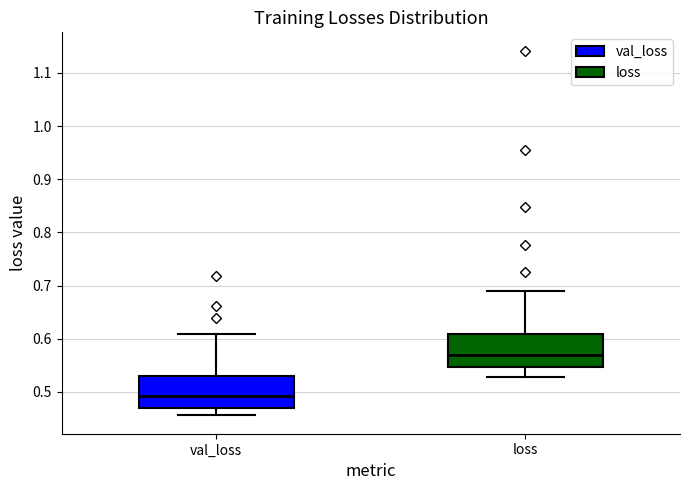

Where does the lower whisker of the box for loss end on the y-axis? The values are not printed on the chart, so give them approximately, as read against the axis.

0.53